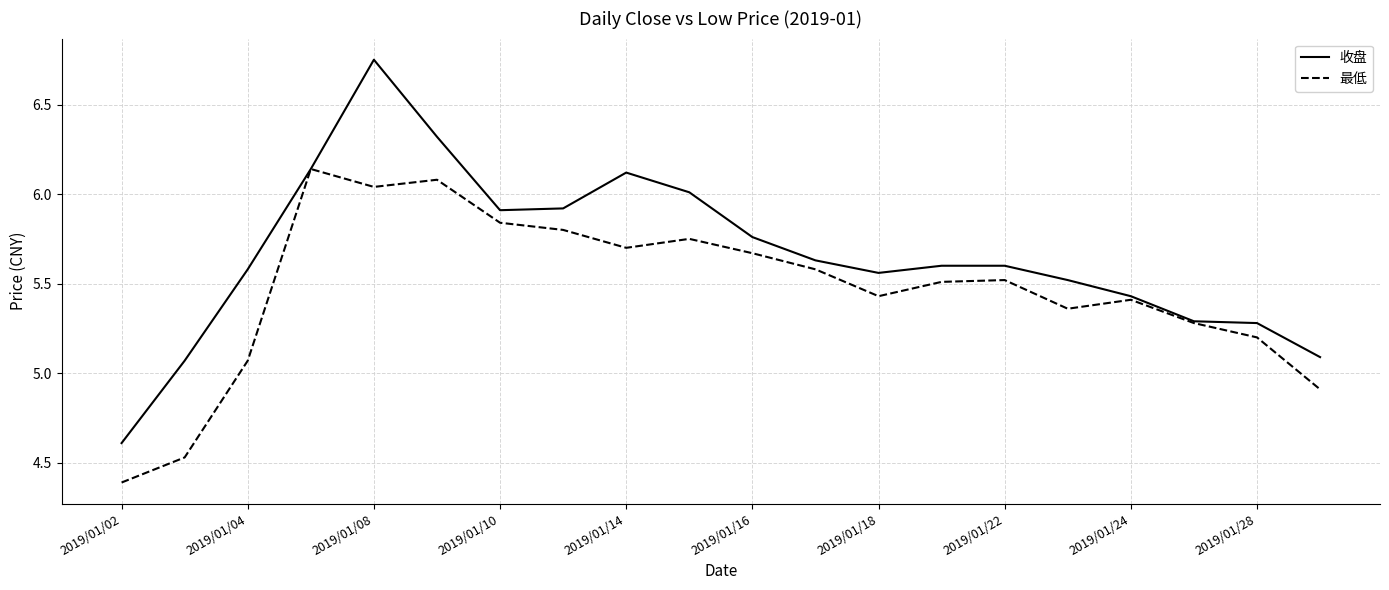

Does the chart display data point markers on the line(s)?

No